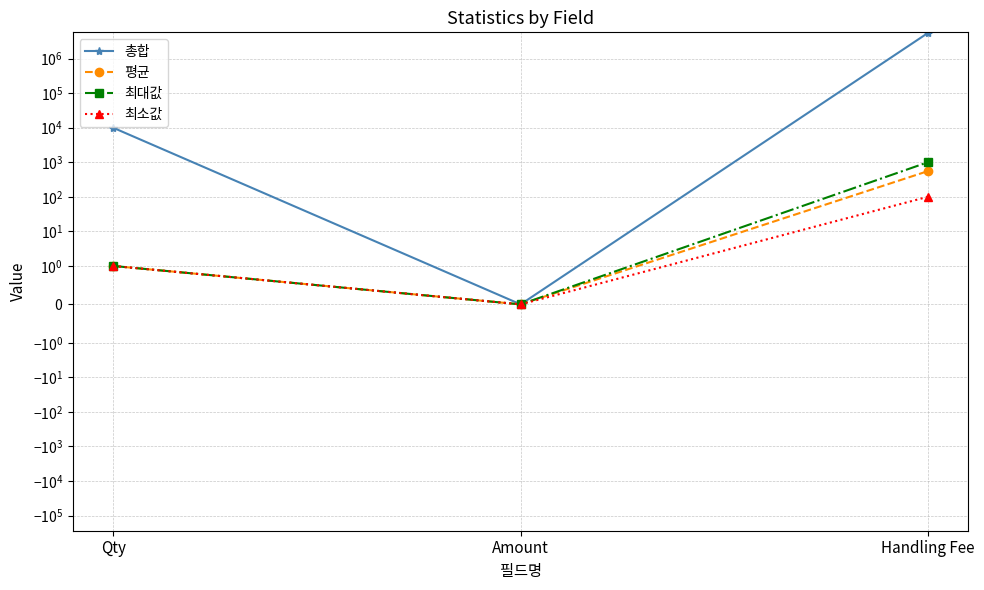

Read the 평균 value at Handling Fee.

553.2